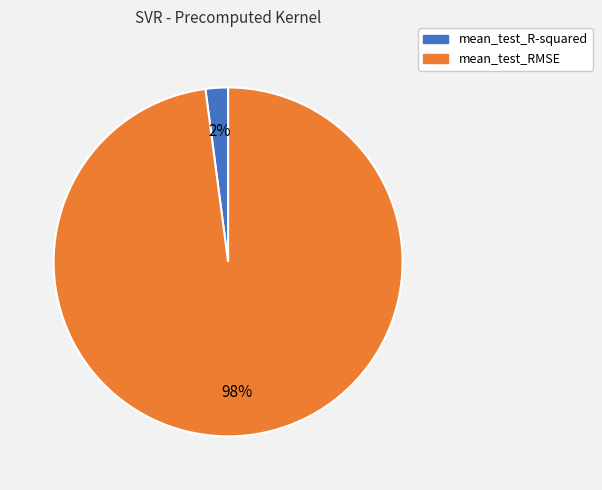

How many slices are in this pie chart?

2